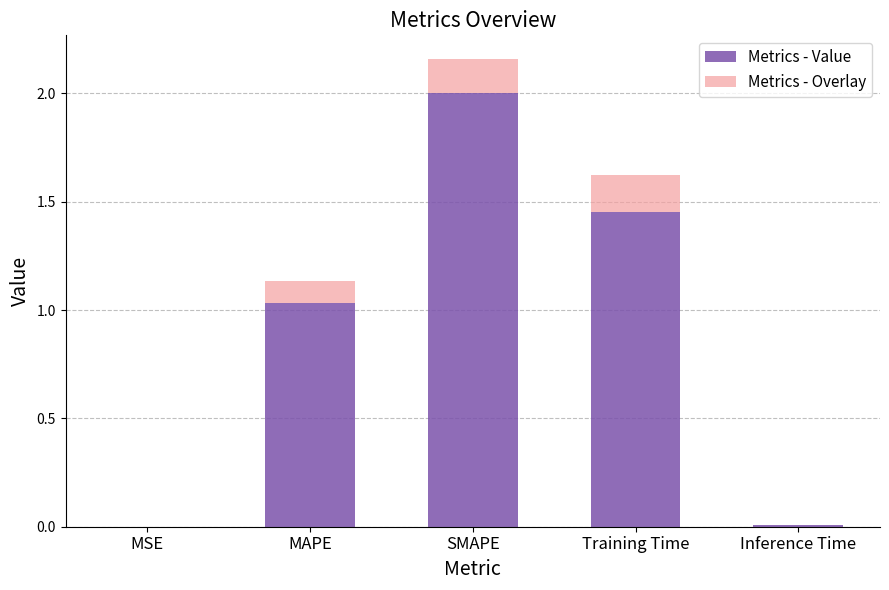

At which category is the sum across all series the highest?

SMAPE